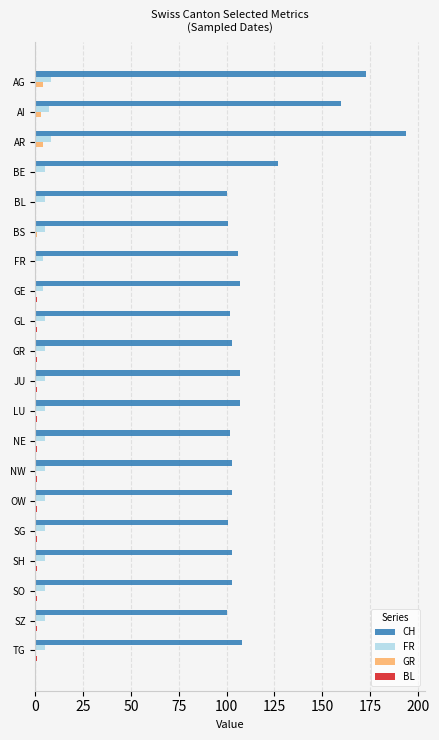

How many categories are shown in the chart?

20